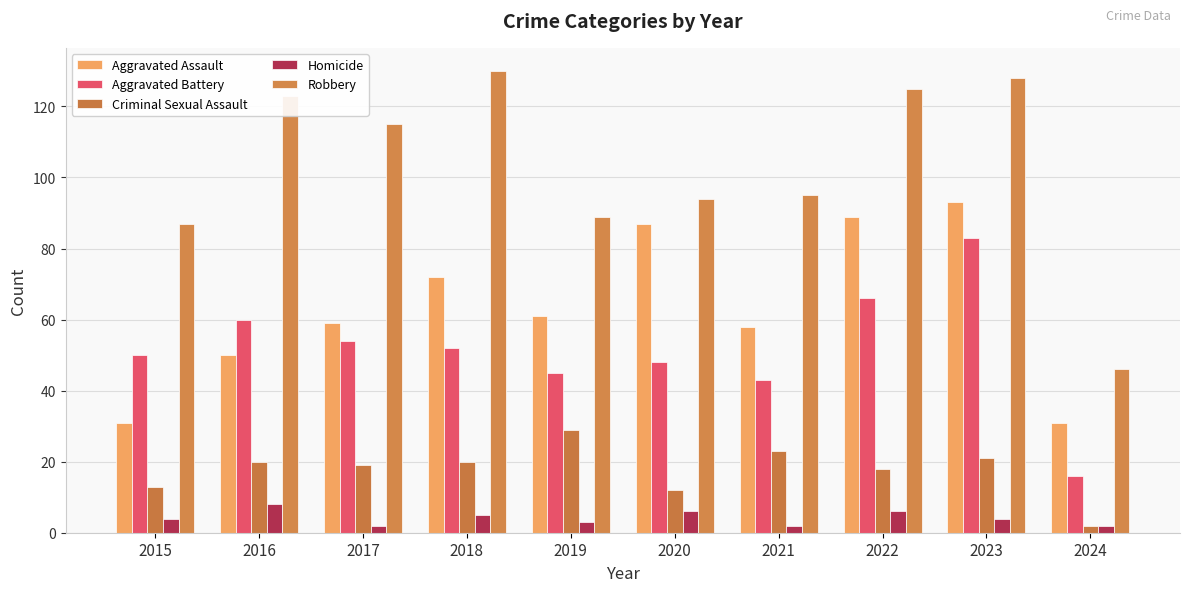

Where does the Aggravated Assault series first go above 61?

2018